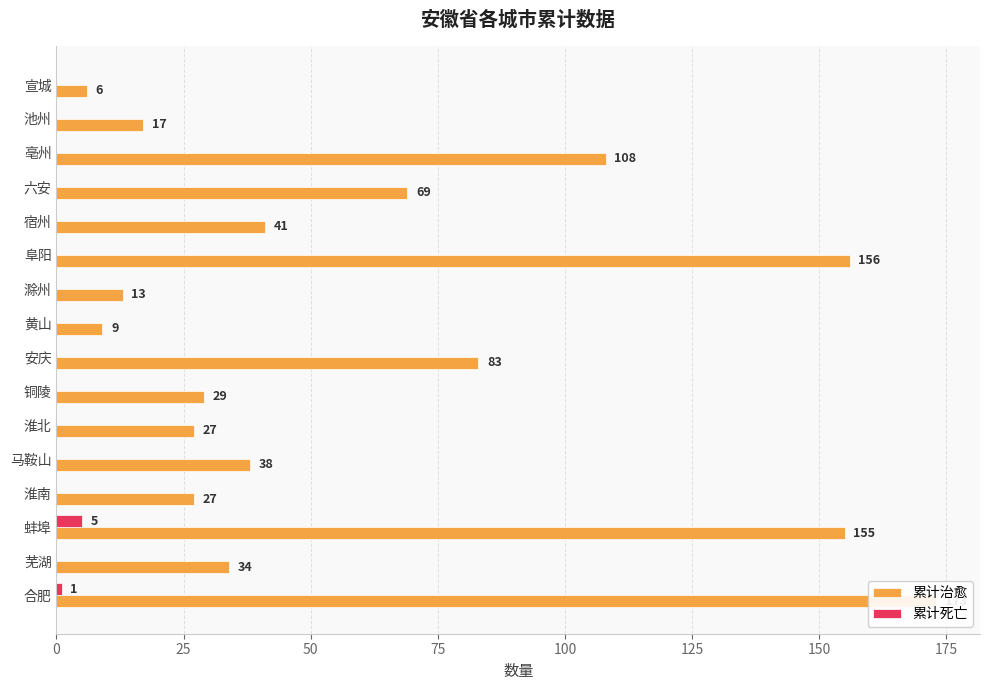

How many bars are there in total?

32